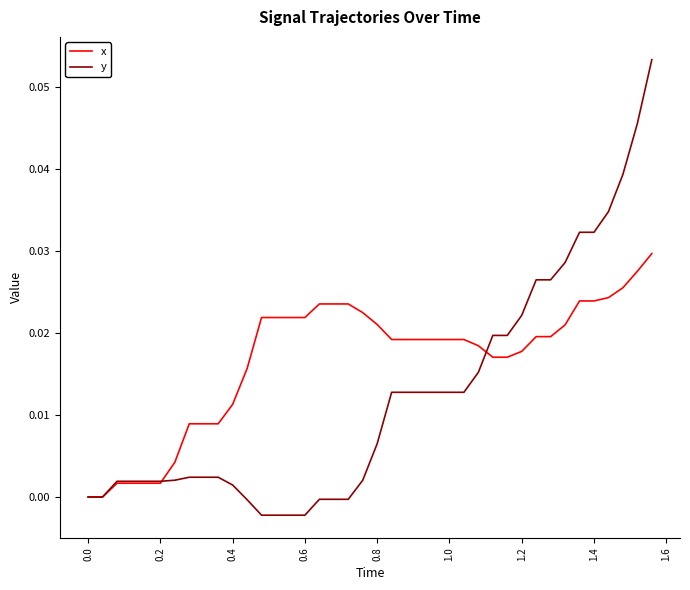

Does the chart display data point markers on the line(s)?

No